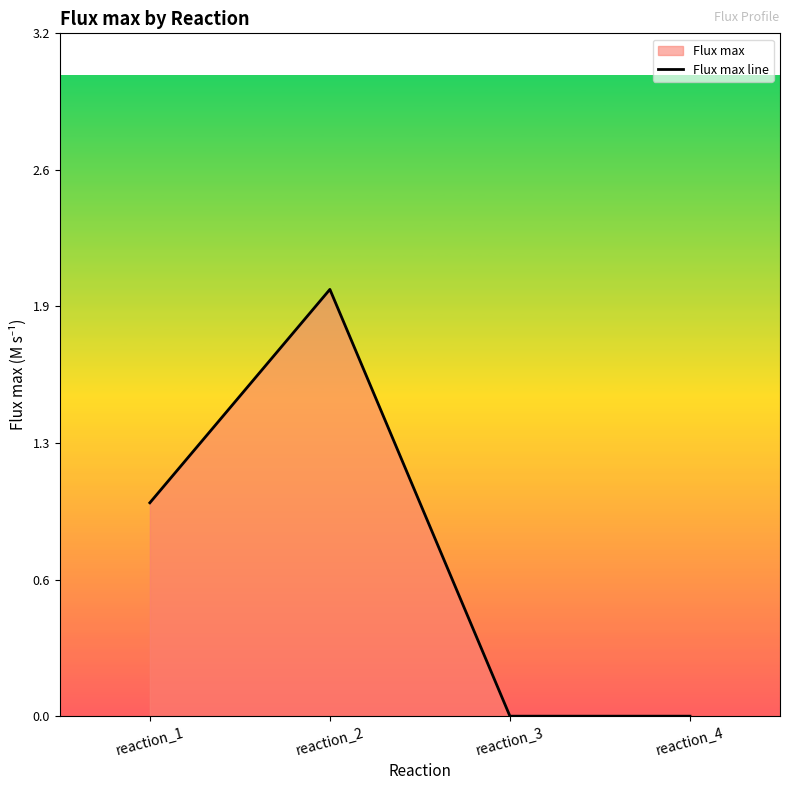

Reading left to right, extract all data points from this chart.

1	2	0	0